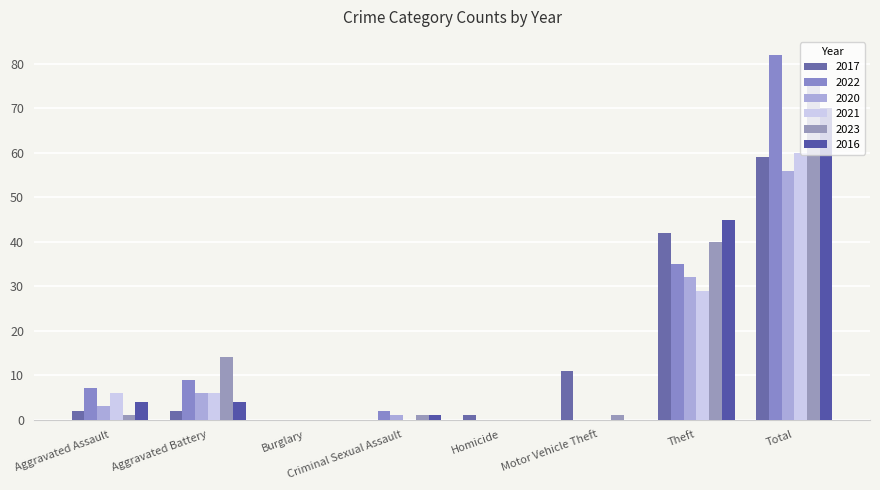

Reading left to right, transcribe all the data shown in this chart.

2017: 2	2	0	0	1	11	42	59
2022: 7	9	0	2	0	0	35	82
2020: 3	6	0	1	0	0	32	56
2021: 6	6	0	0	0	0	29	60
2023: 1	14	0	1	0	1	40	76
2016: 4	4	0	1	0	0	45	70